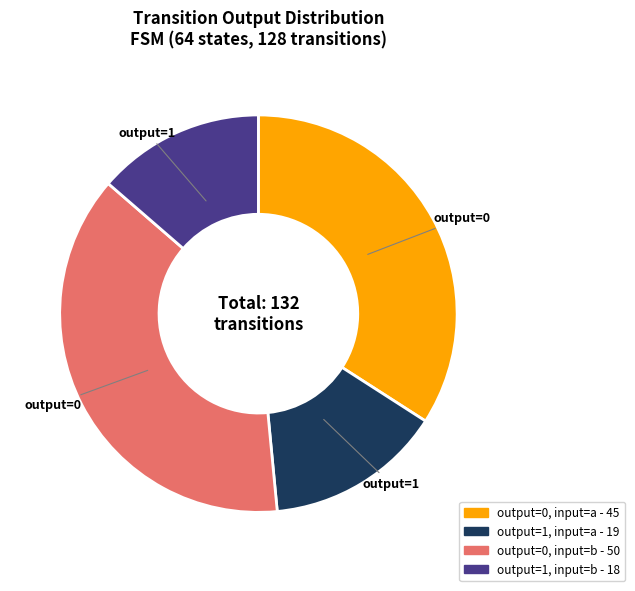

Rank the categories by value from highest to lowest.

output=0, input=b, output=0, input=a, output=1, input=a, output=1, input=b